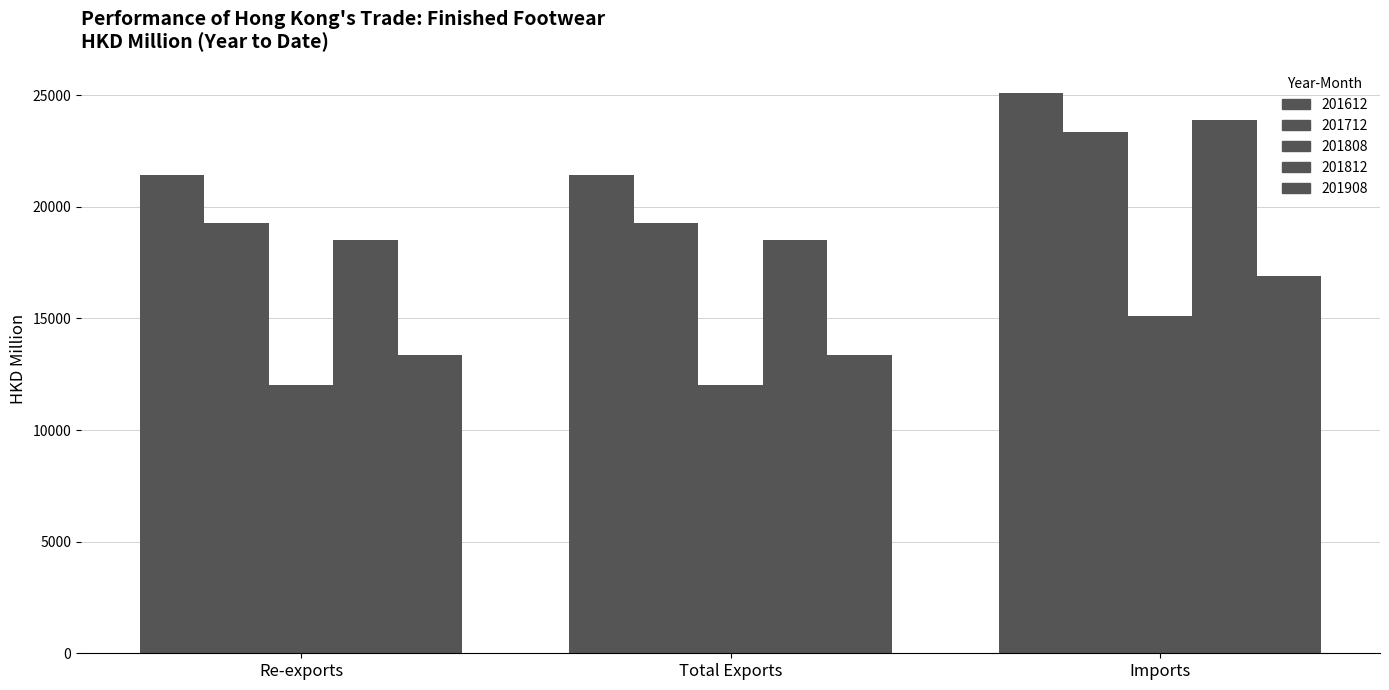

Count the number of data series in this chart.

5